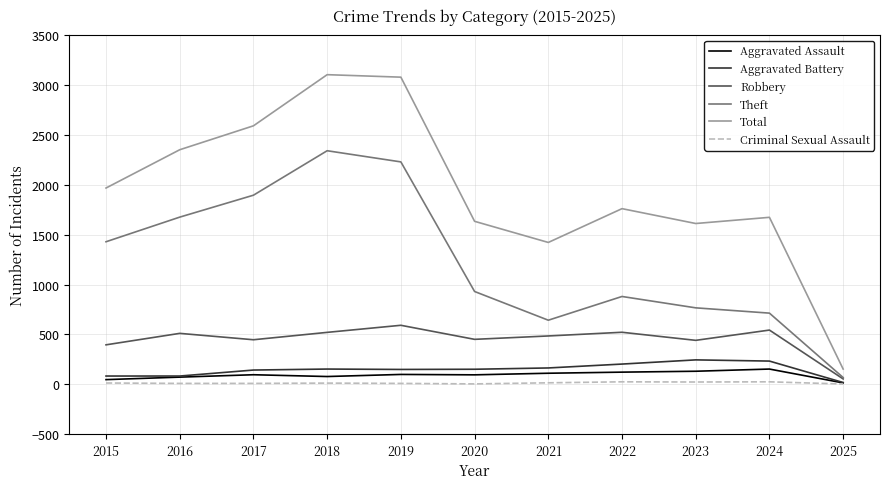

Which series changed the most between 2017 and 2018?

Total